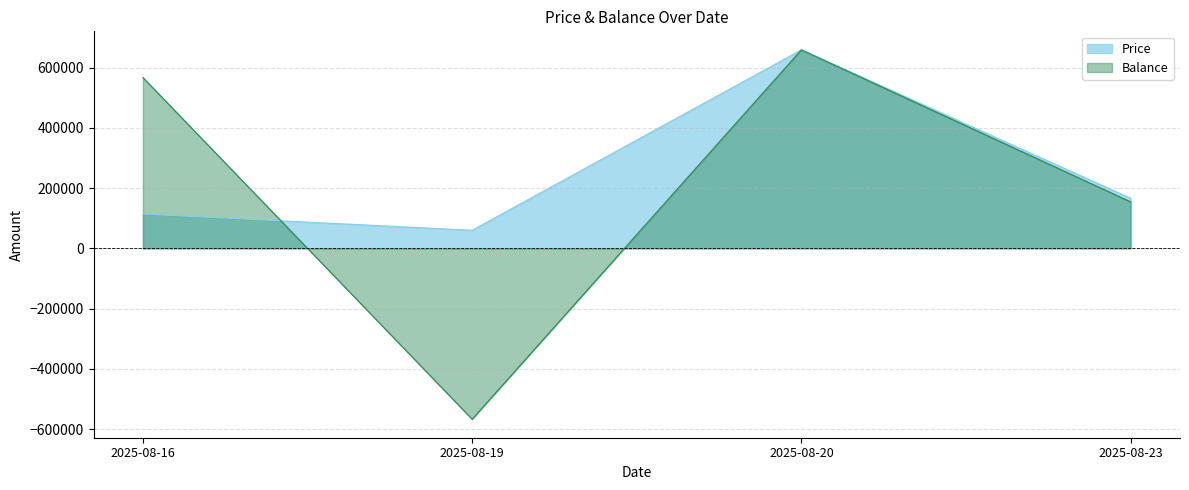

Does the chart display data point markers on the line(s)?

No